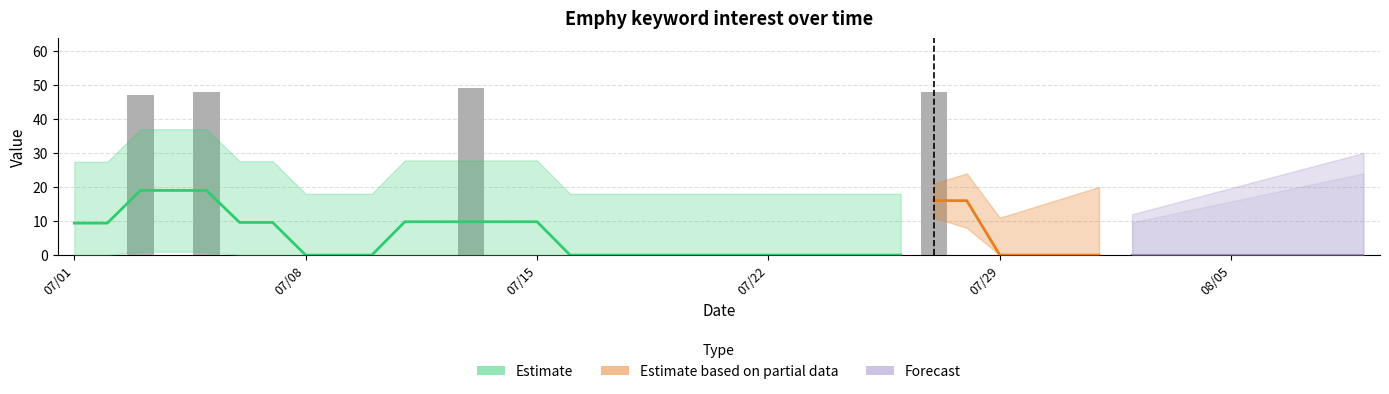

What position from the right is 08/05?

5